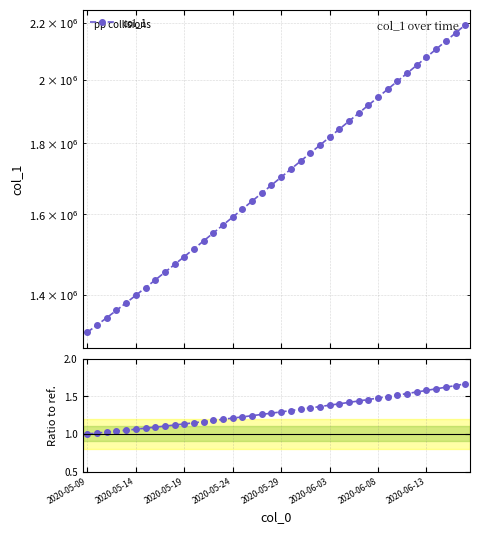

Where is col_1 nearest to the value 1753640?

22